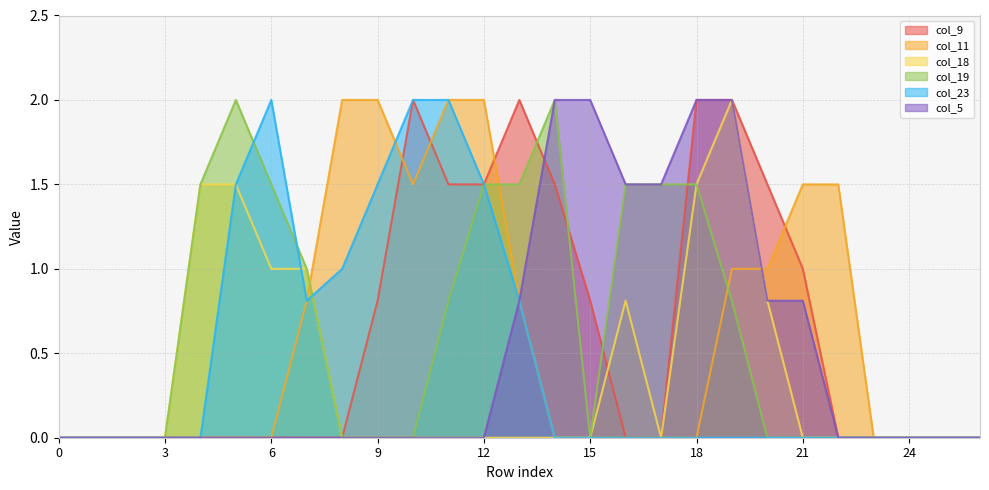

At which category is the sum across all series the highest?

19